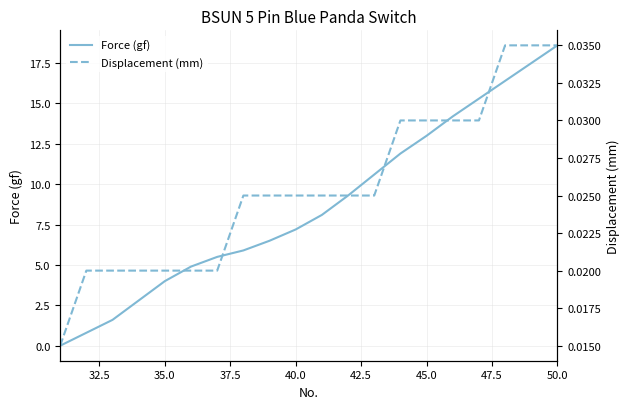

What is the maximum value for Force (gf)?

18.6